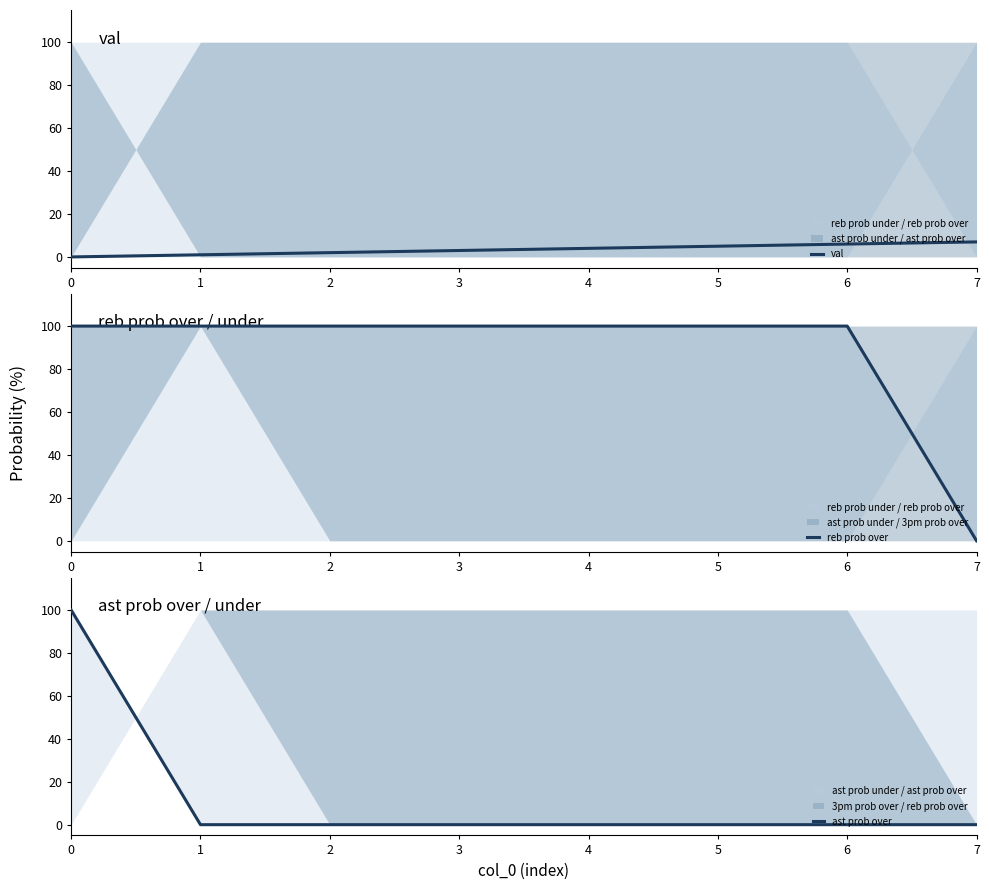

Which series has the largest total across all categories?

reb prob over